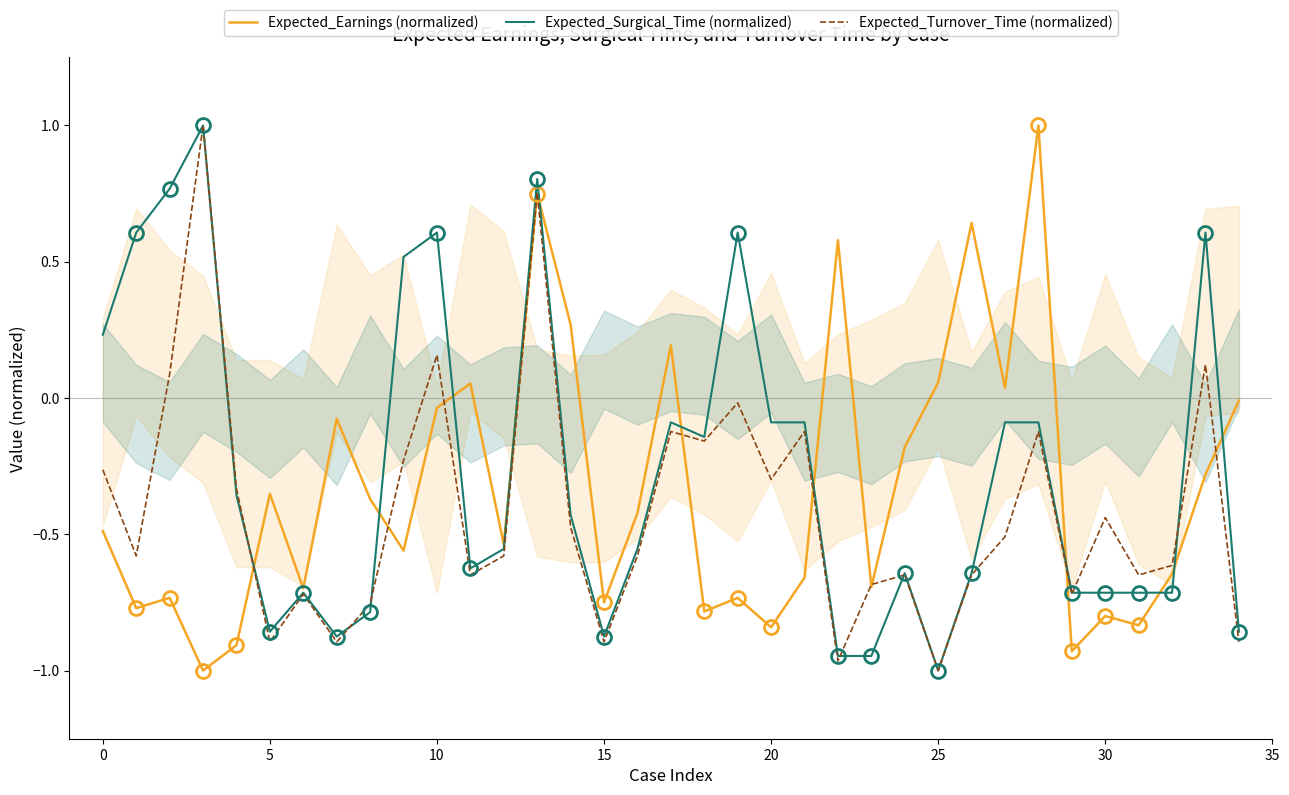

What is the label of the 16th point from the left?

15